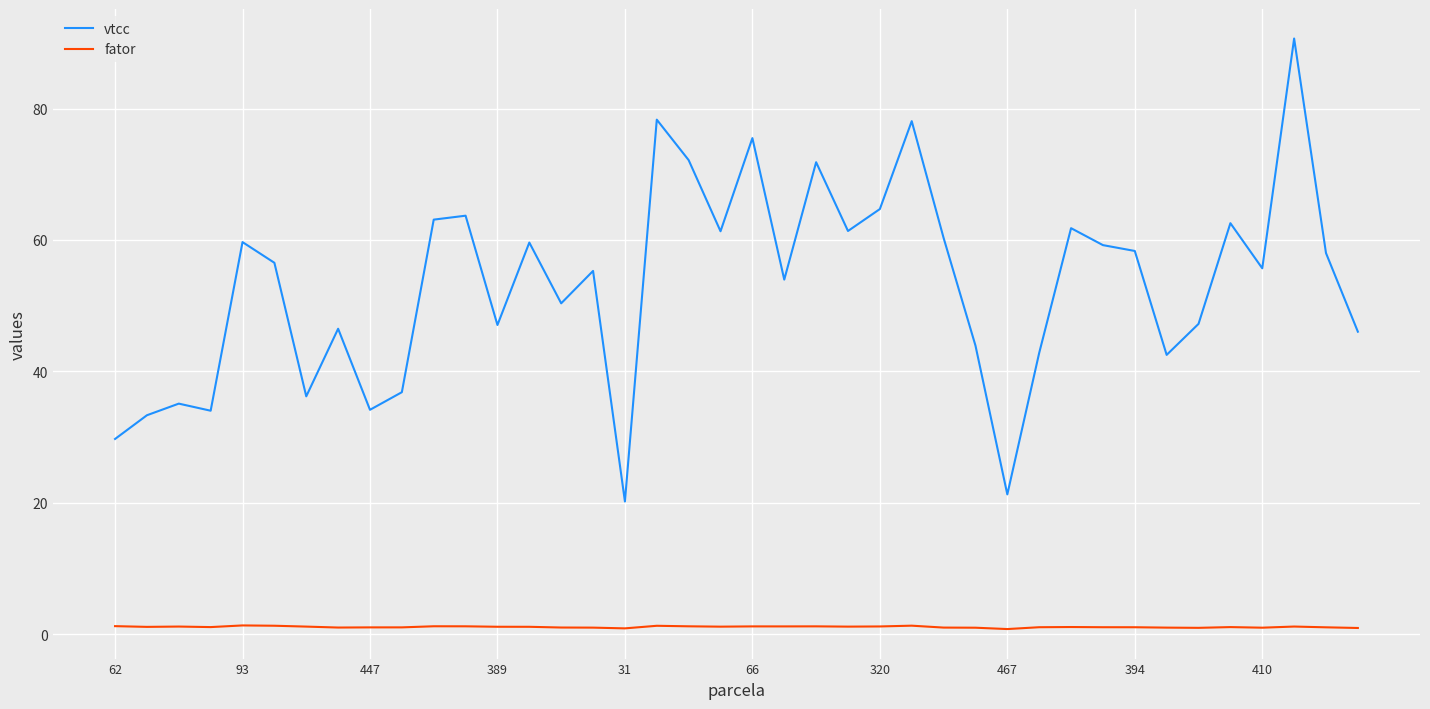

True or false: fator and vtcc intersect in this chart.

False